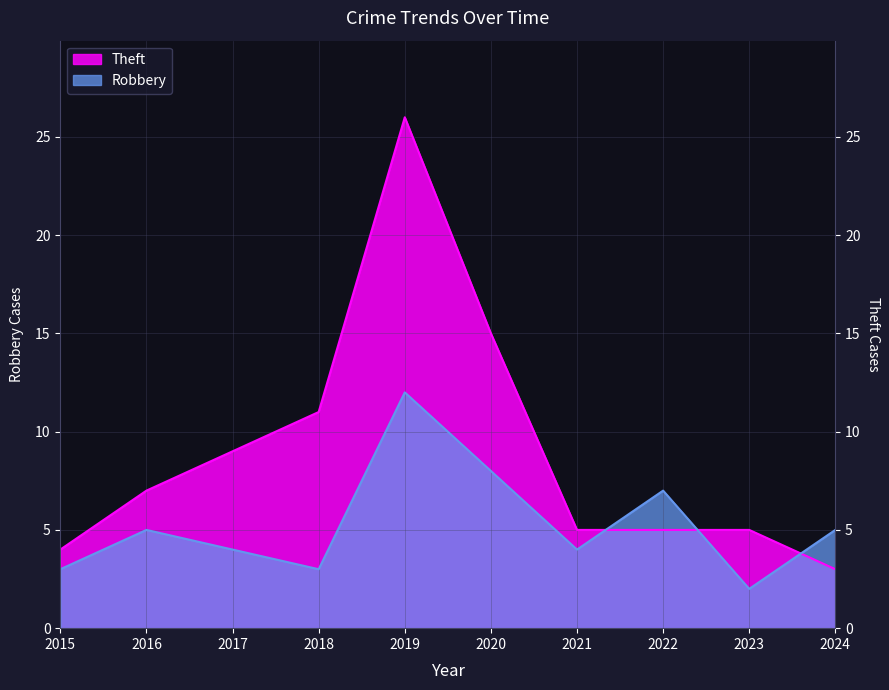

Is the value of Robbery at 2017 greater than the value of Theft at 2018?

No